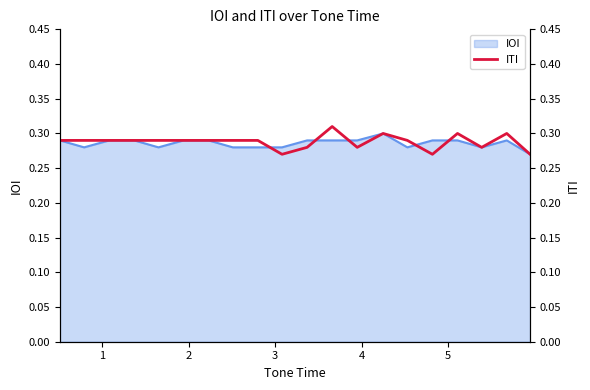

Reading left to right, transcribe all the data shown in this chart.

0.3	0.3	0.3	0.3	0.3	0.3	0.3	0.3	0.3	0.3	0.3	0.3	0.3	0.3	0.3	0.3	0.3	0.3	0.3	0.3